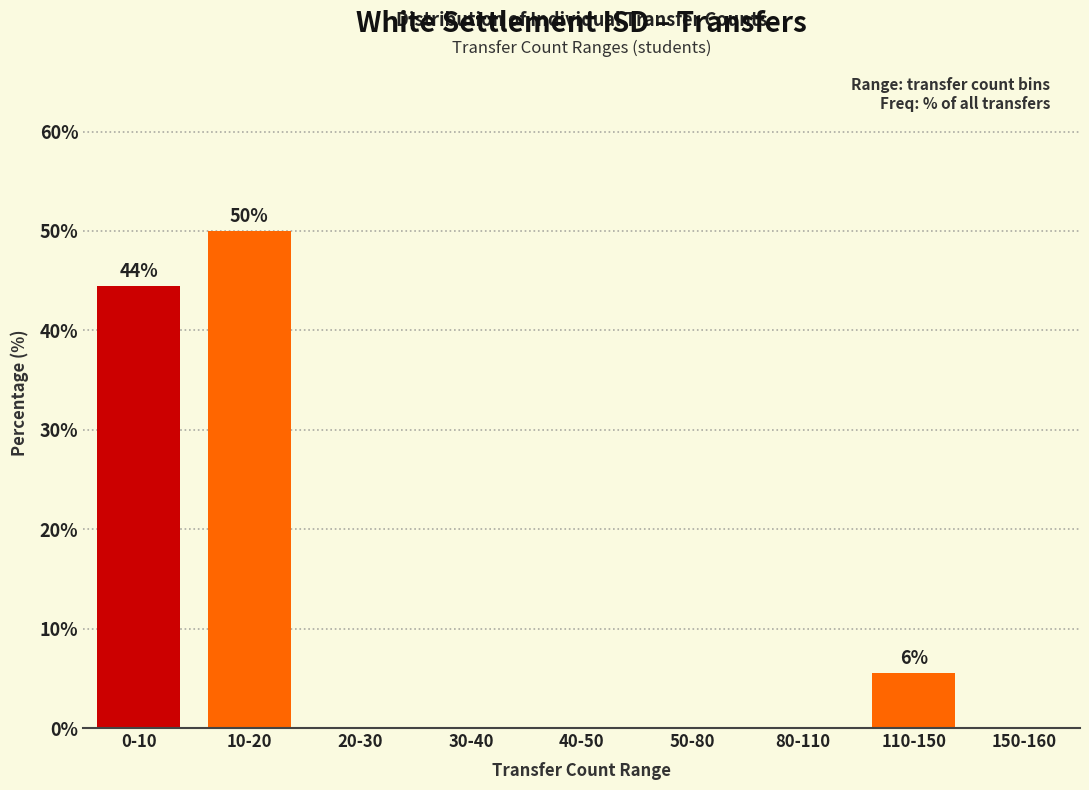

Reading left to right, list all the values displayed in this chart.

0-10=44.4	10-20=50.0	20-30=0.0	30-40=0.0	40-50=0.0	50-80=0.0	80-110=0.0	110-150=5.6	150-160=0.0